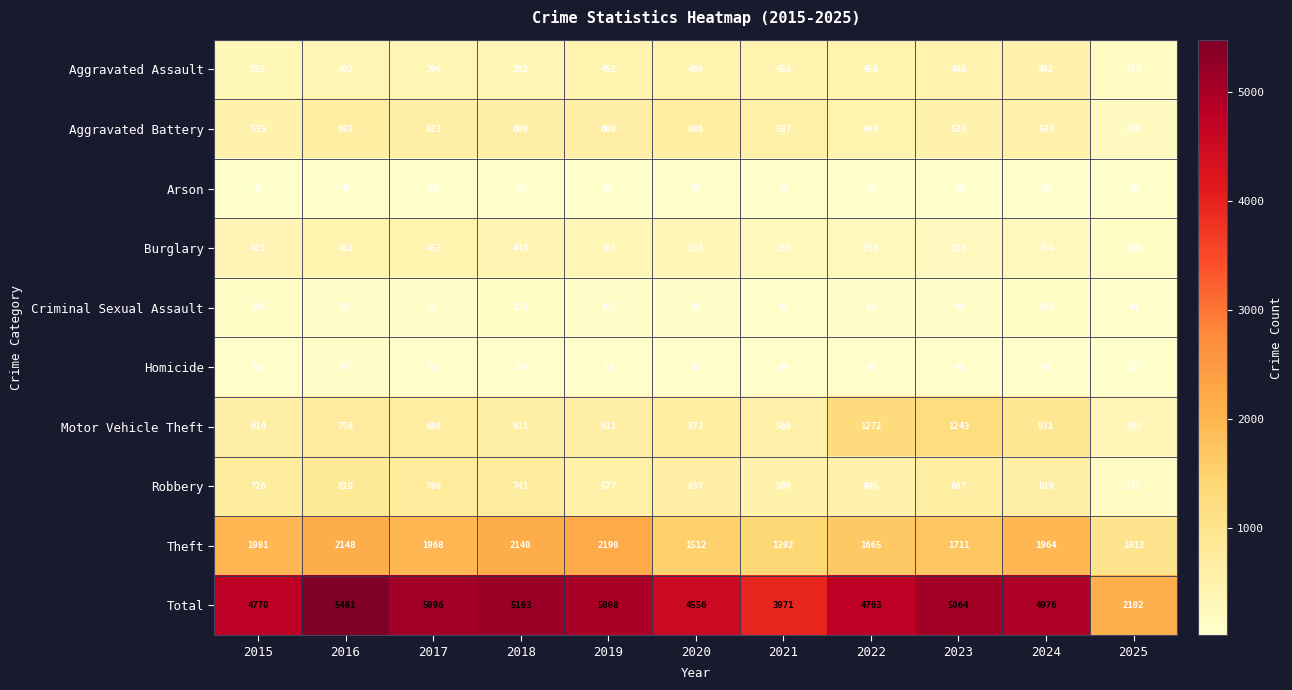

What is the sum of all Arson values?

382